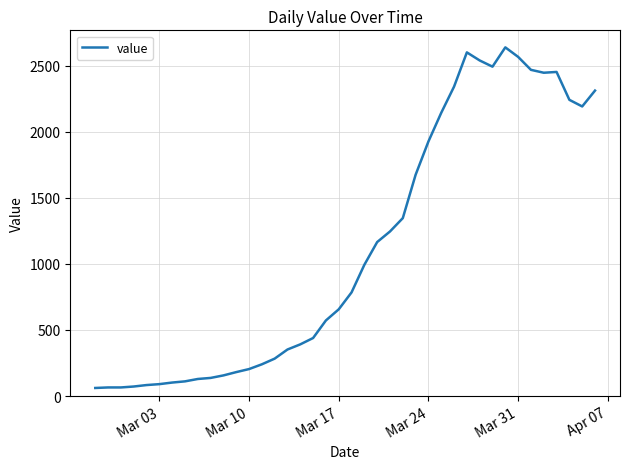

What is the smallest value displayed?

61